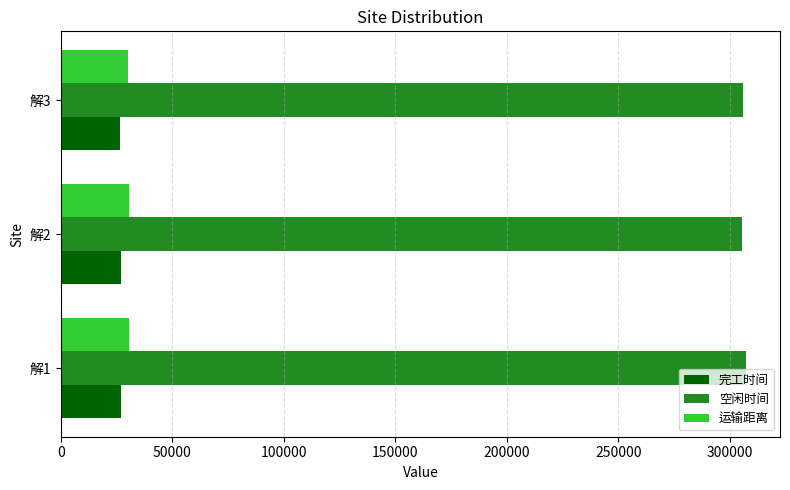

What are all the series names shown in the legend?

完工时间, 空闲时间, 运输距离